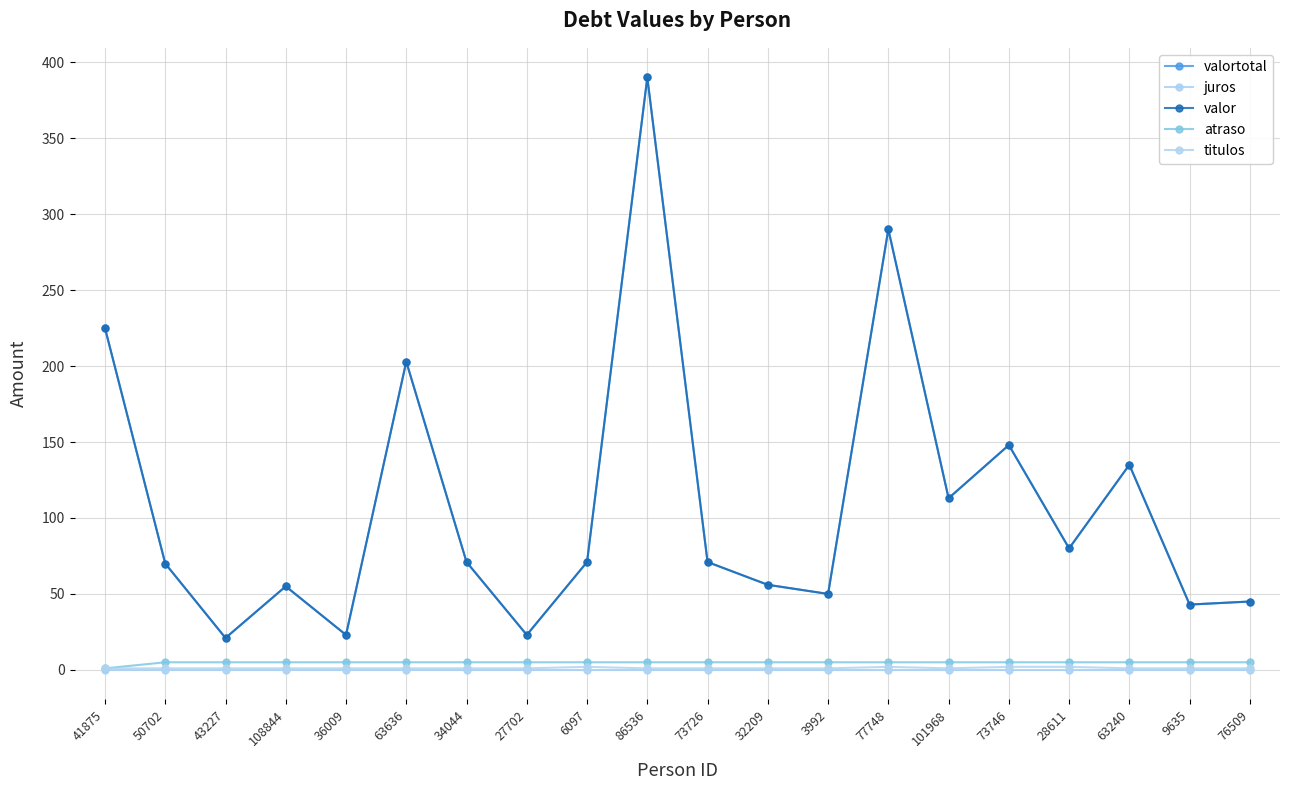

Reading left to right, extract all data points from this chart.

valortotal: 225.0	70.0	21.0	55.0	23.0	202.9	71.0	23.0	71.0	390.0	71.0	56.0	50.0	290.0	113.0	148.0	80.0	135.0	43.0	45.0
juros: 0.0	0.0	0.0	0.0	0.0	0.0	0.0	0.0	0.0	0.0	0.0	0.0	0.0	0.0	0.0	0.0	0.0	0.0	0.0	0.0
valor: 225.0	70.0	21.0	55.0	23.0	202.9	71.0	23.0	71.0	390.0	71.0	56.0	50.0	290.0	113.0	148.0	80.0	135.0	43.0	45.0
atraso: 1.0	5.0	5.0	5.0	5.0	5.0	5.0	5.0	5.0	5.0	5.0	5.0	5.0	5.0	5.0	5.0	5.0	5.0	5.0	5.0
titulos: 1.0	1.0	1.0	1.0	1.0	1.0	1.0	1.0	2.0	1.0	1.0	1.0	1.0	2.0	1.0	2.0	2.0	1.0	1.0	1.0